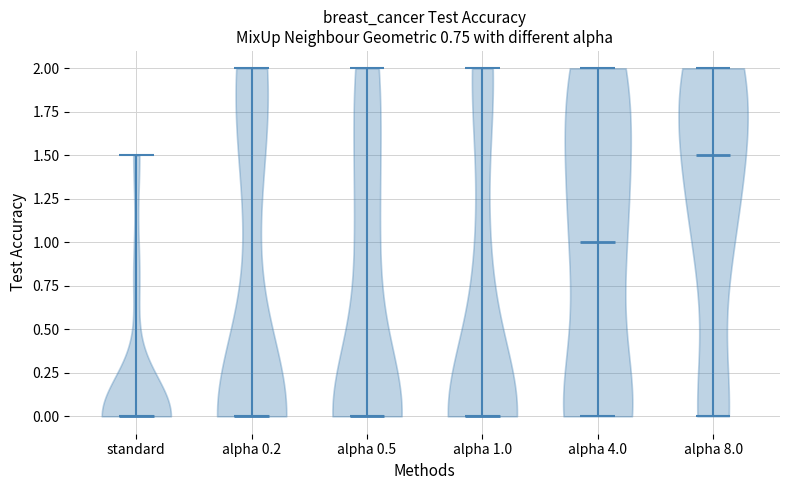

Where does the median line of the violin for alpha 1.0 sit on the y-axis? The values are not printed on the chart, so give them approximately, as read against the axis.

0.0